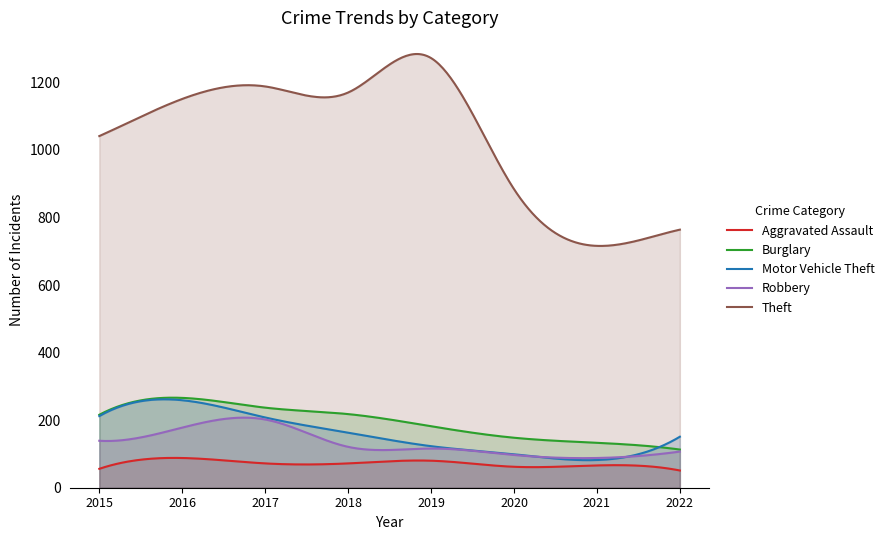

True or false: Burglary and Motor Vehicle Theft intersect in this chart.

True